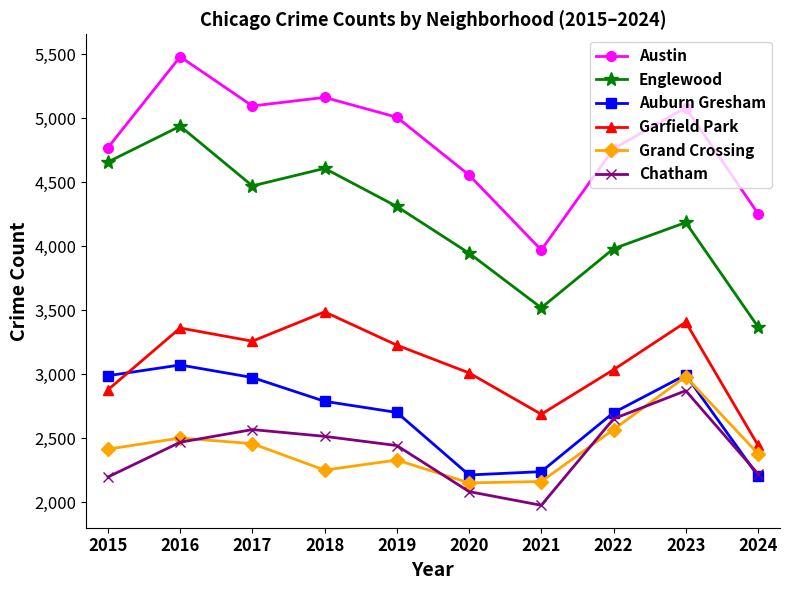

True or false: Garfield Park has more than 1 interior local peaks.

True